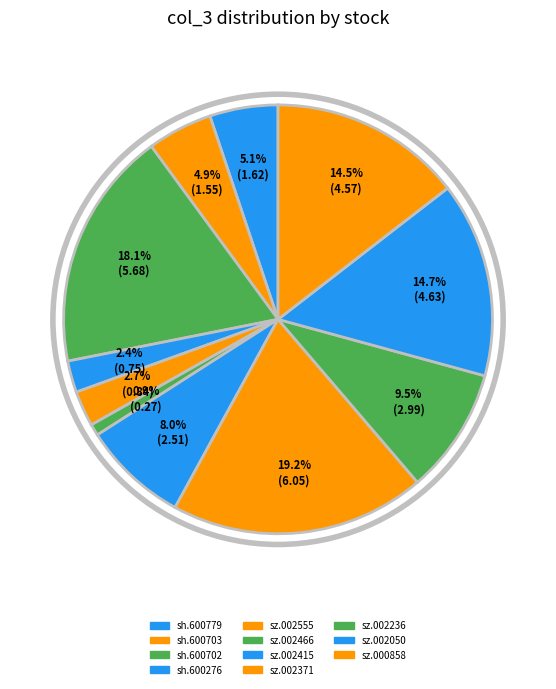

What percentage is the sz.002555 slice, to the nearest percent?

3%